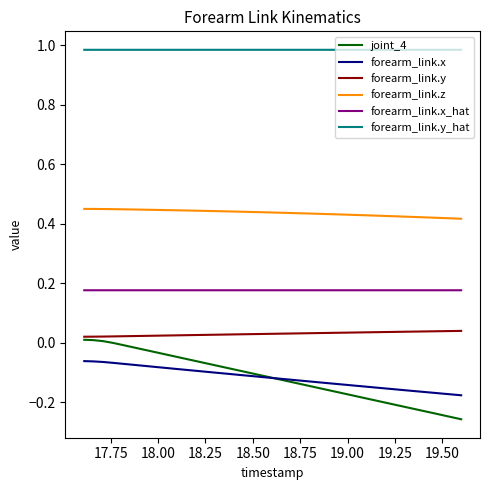

Which series has the widest spread of values?

joint_4